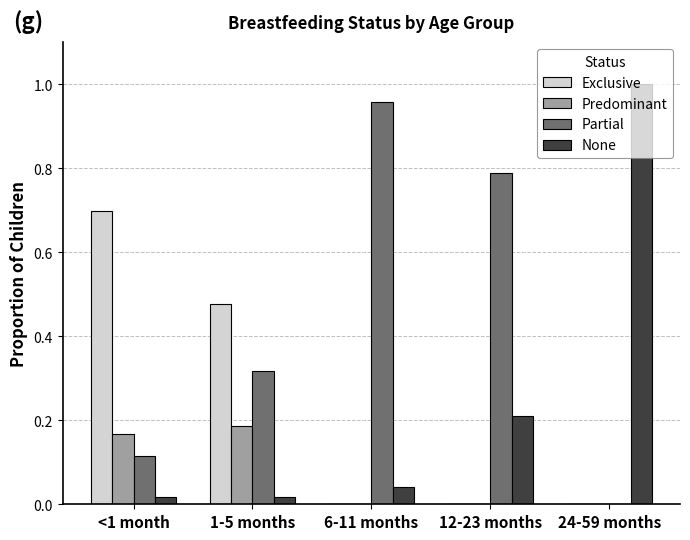

Which series has the largest total across all categories?

Partial